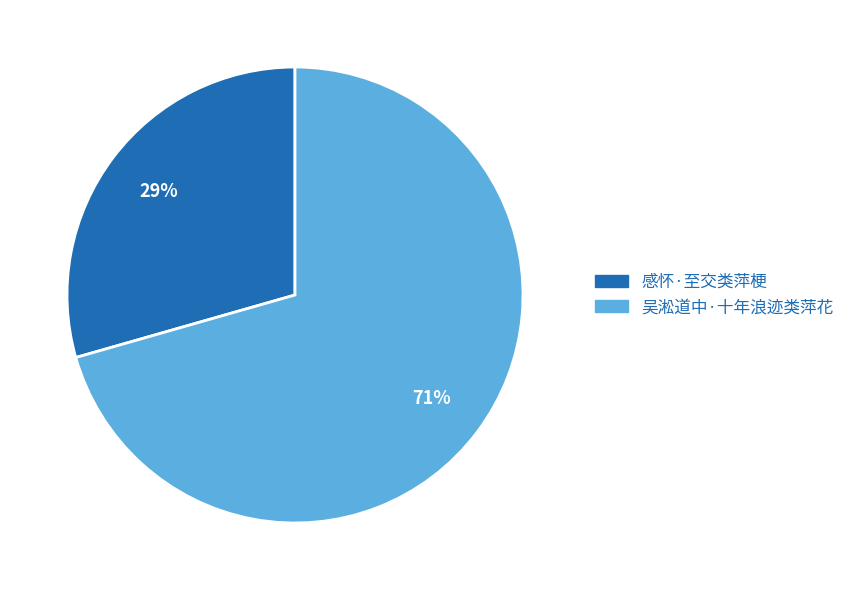

Do 吴淞道中·十年浪迹类萍花 and 感怀·至交类萍梗 together represent more than half of the pie?

Yes